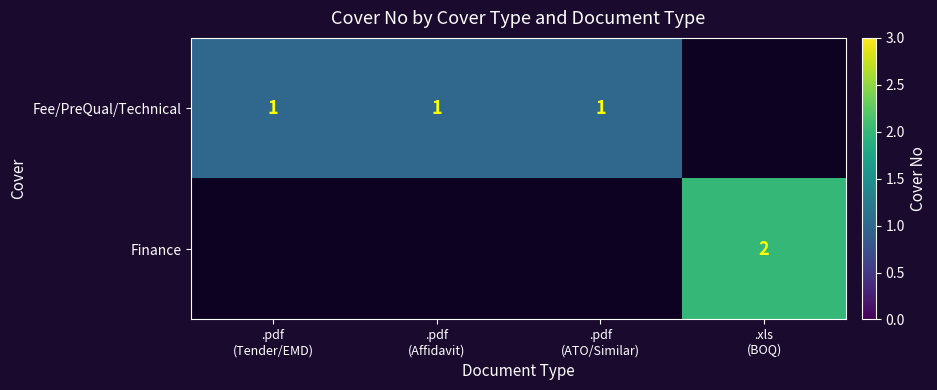

Count the number of data series in this chart.

2